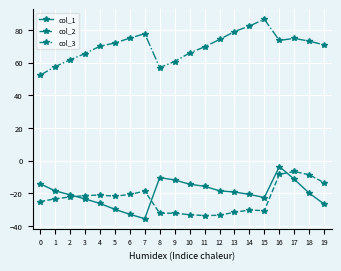

True or false: col_3 and col_2 cross at least once.

False